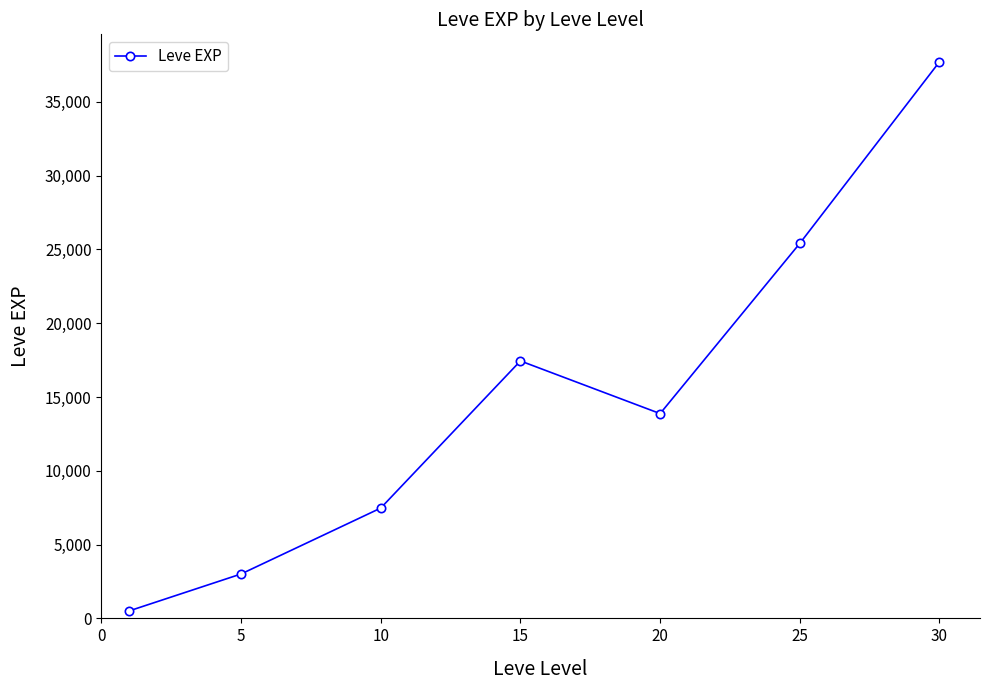

Reading left to right, transcribe all the data shown in this chart.

510.2	3008.3	7475.0	17445.0	13876.7	25410.0	37715.0